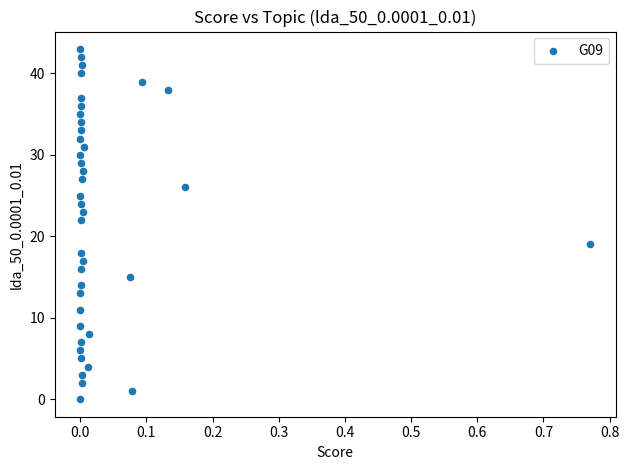

What Y value in the scatter plot is closest to 21?

22